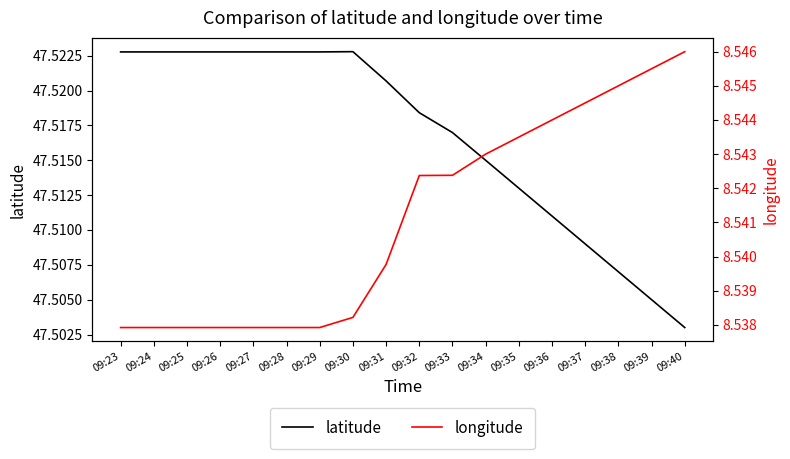

What is the sum of all longitude values?

153.7